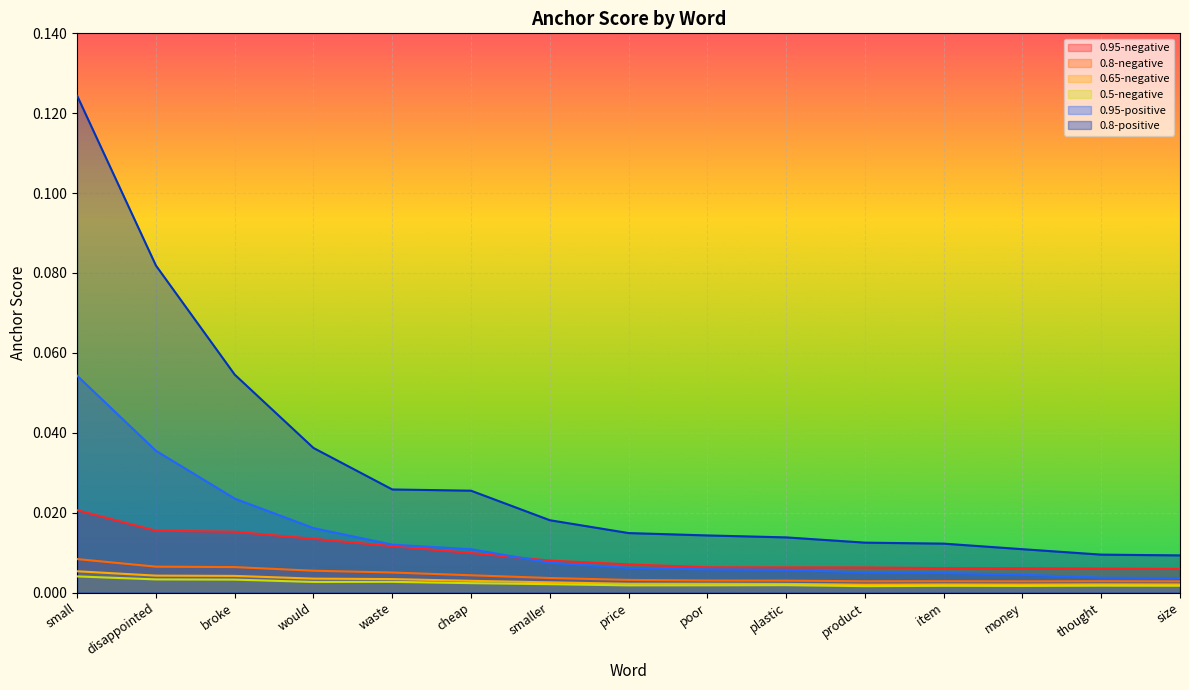

Is the value of 0.95-positive at would greater than the value of 0.5-negative at cheap?

Yes